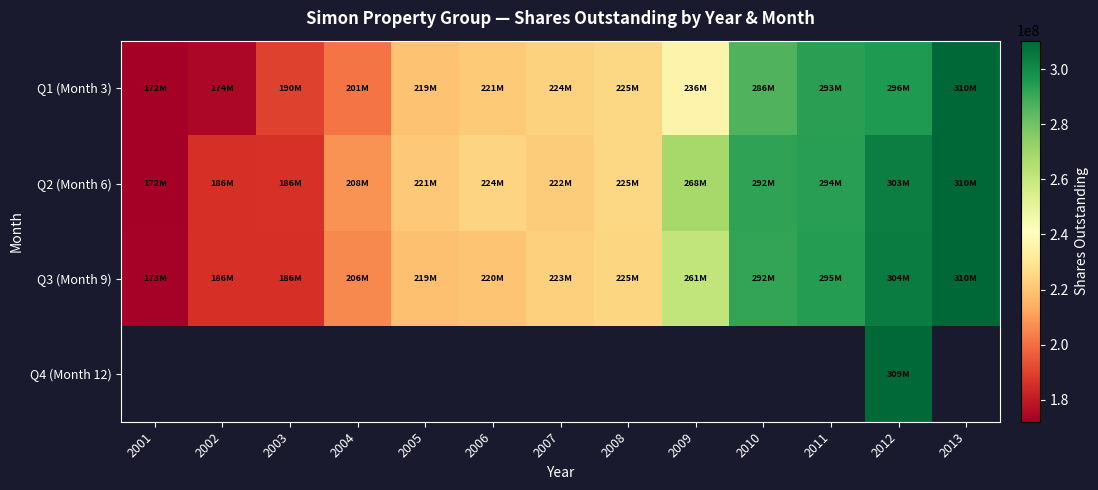

How many values in the Q2 (Month 6) series are below 223967568?

6